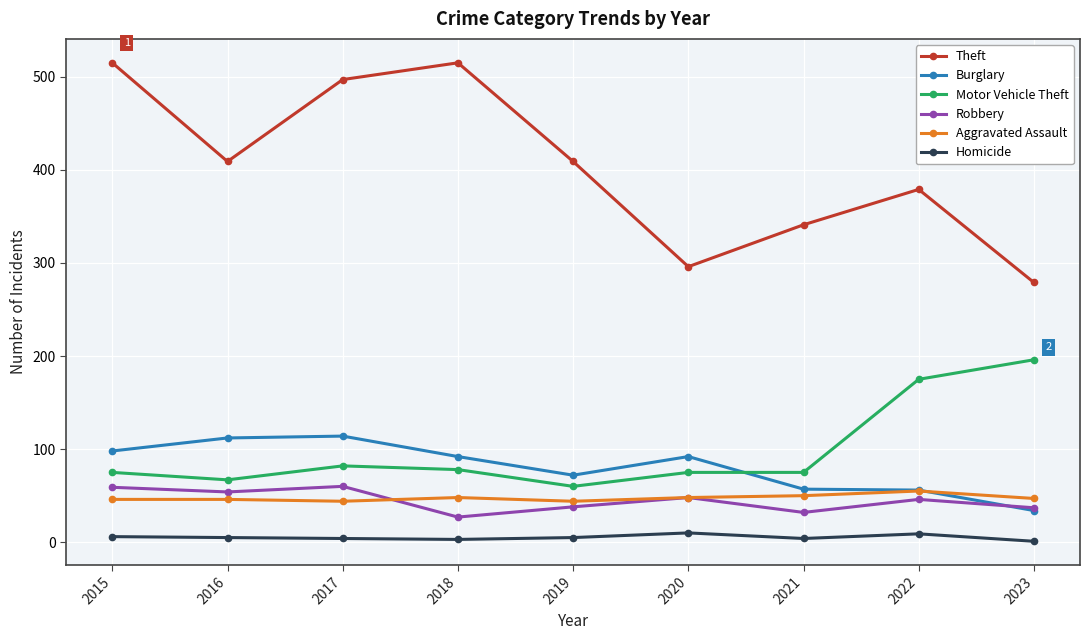

What is the greatest value displayed?

515